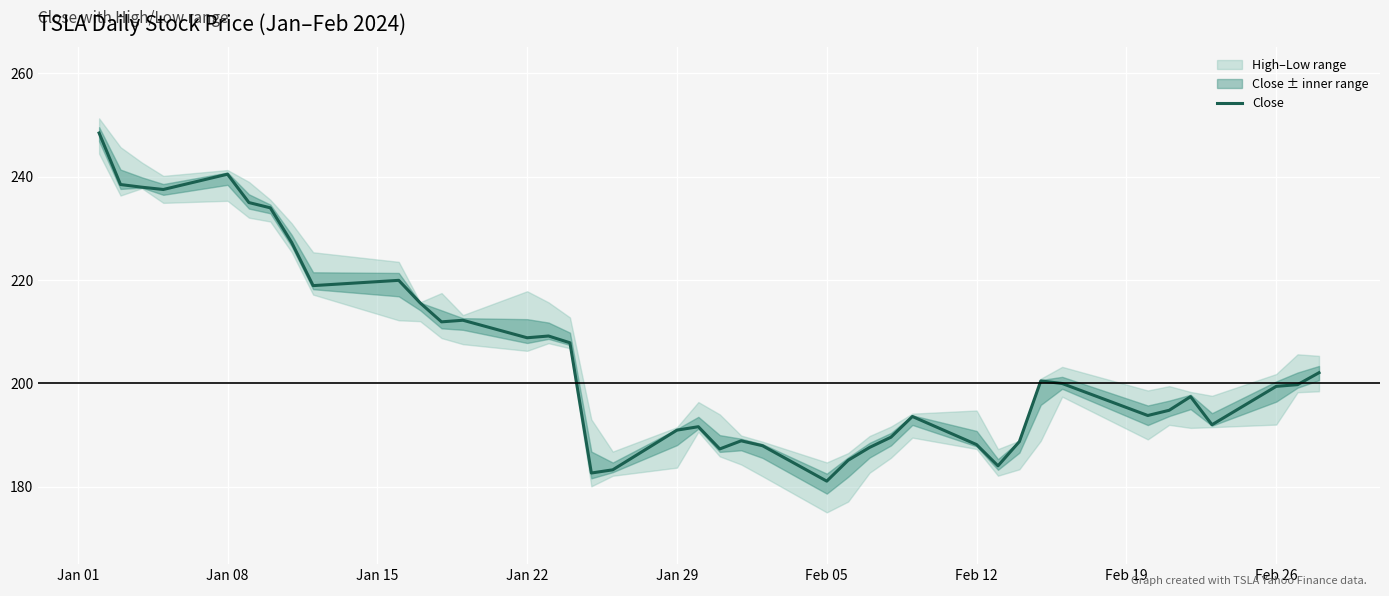

How many data points does each series have?

40